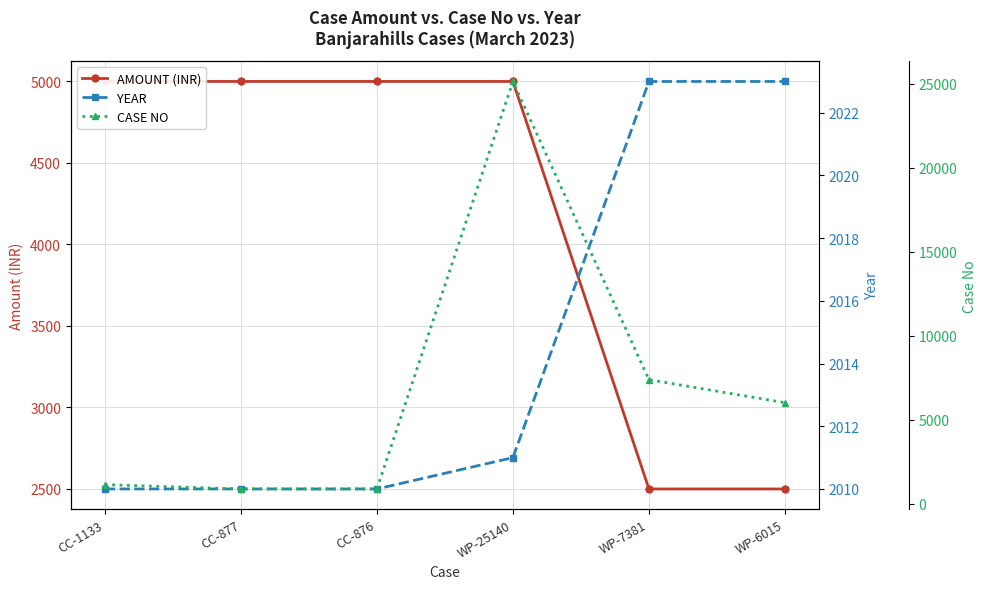

How many times do YEAR and CASE NO cross each other?

1